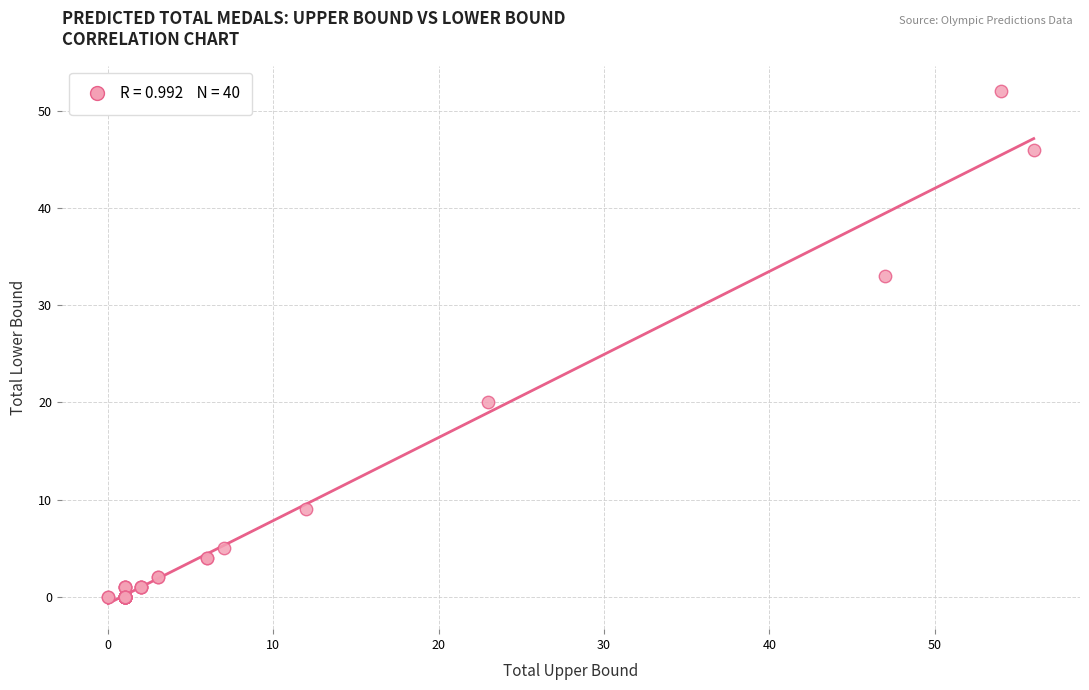

What Y value in the scatter plot is closest to 26?

20